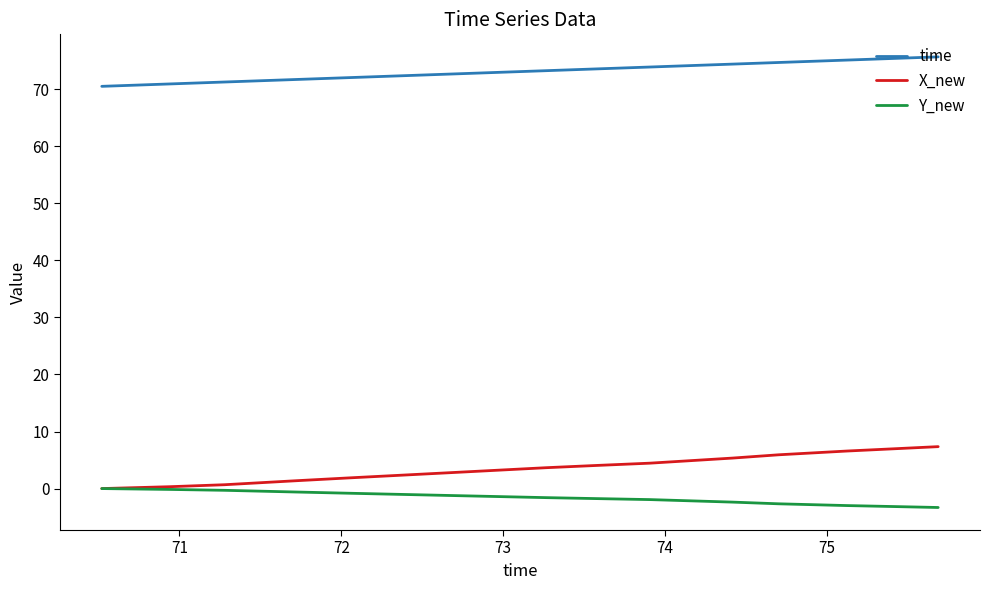

List the series in order of their peak value, highest first.

time, X_new, Y_new